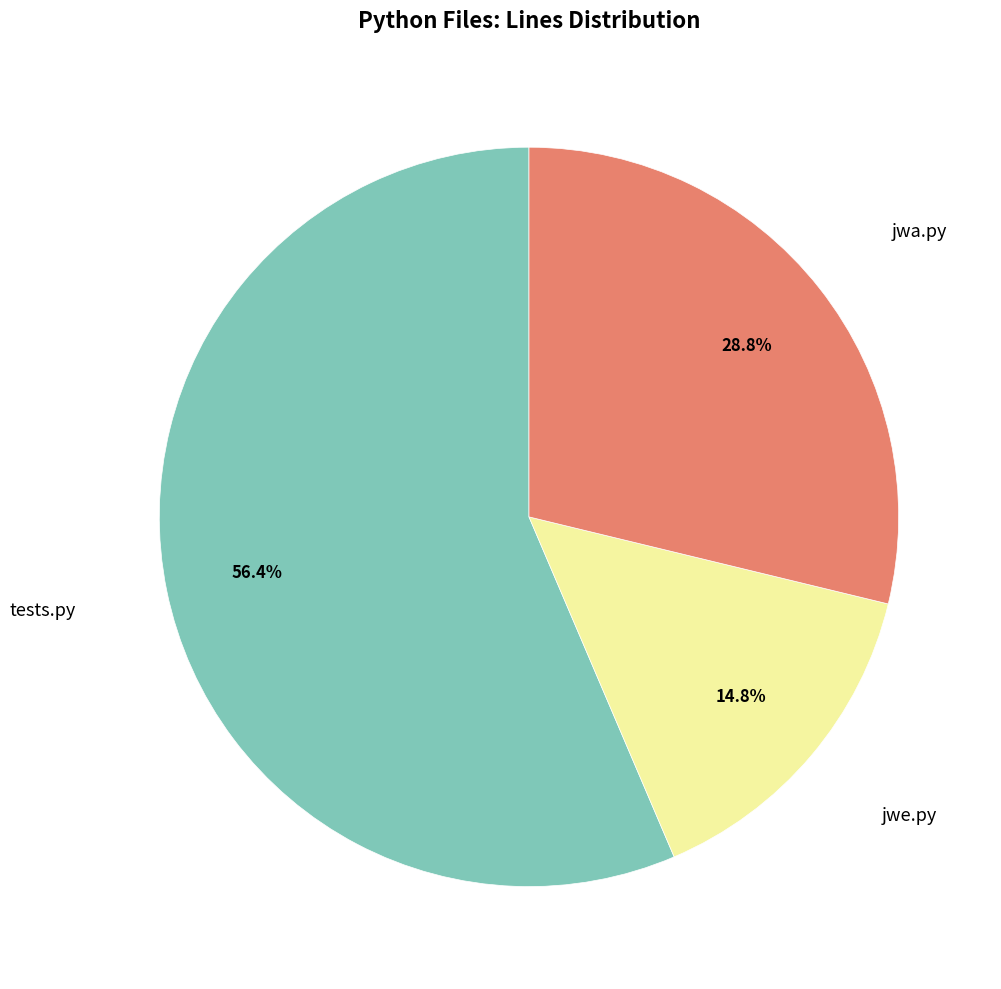

How many segments does this pie chart have?

3